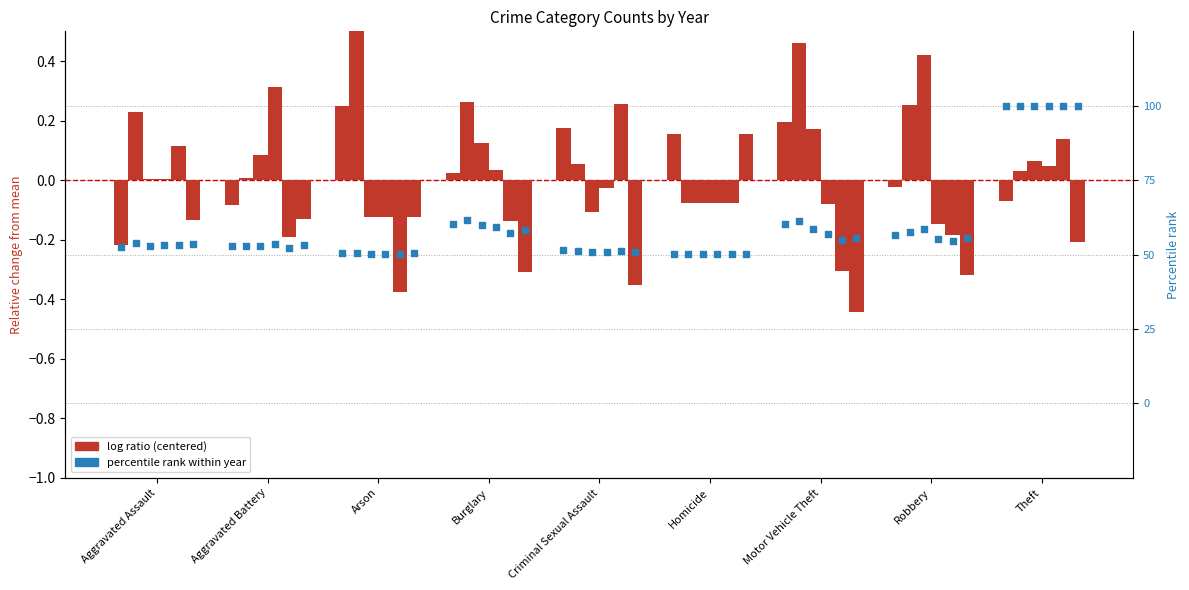

What is the change in value from Aggravated Battery to Motor Vehicle Theft?

+0.1